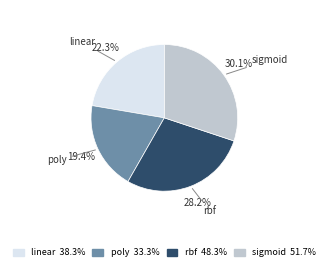

Does sigmoid account for over 50% of the chart?

No